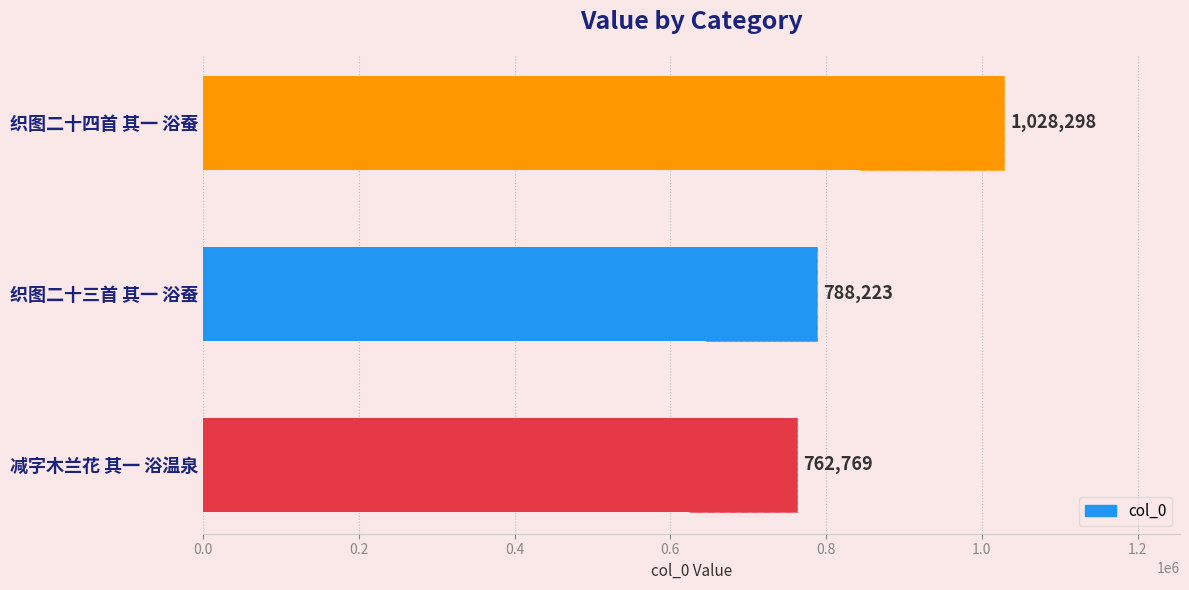

What is the minimum value shown in the chart?

762769